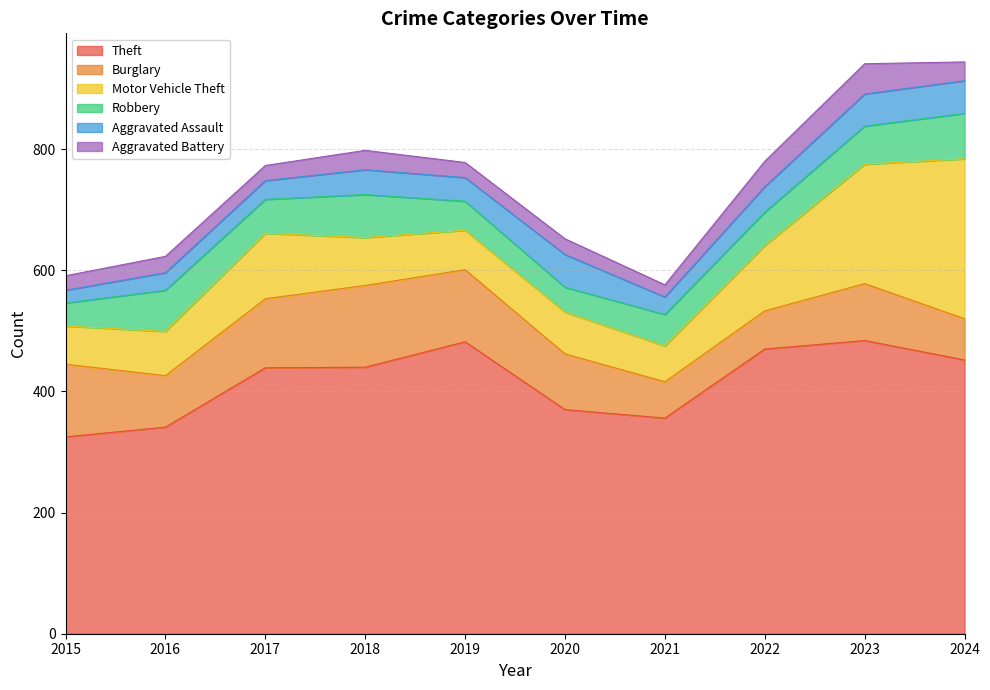

True or false: Motor Vehicle Theft and Theft intersect in this chart.

False